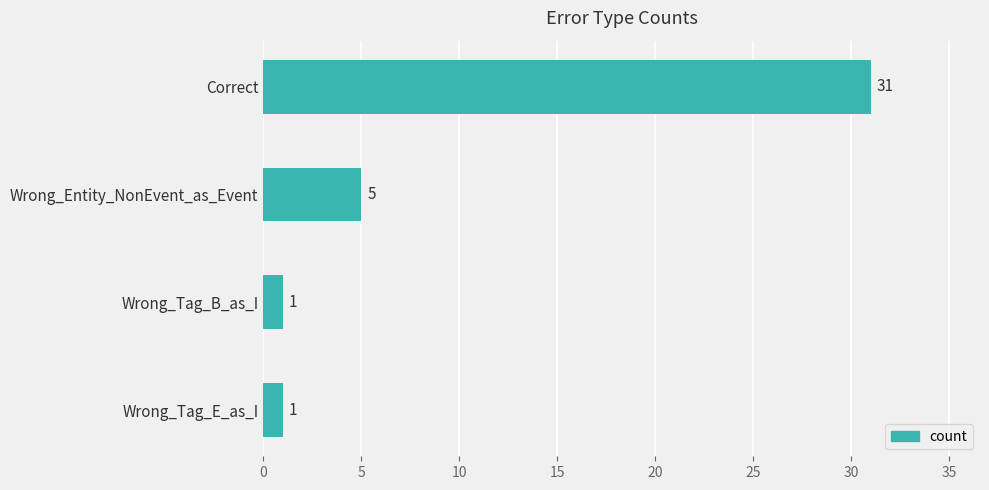

At which category does the chart reach its peak across all series?

Correct